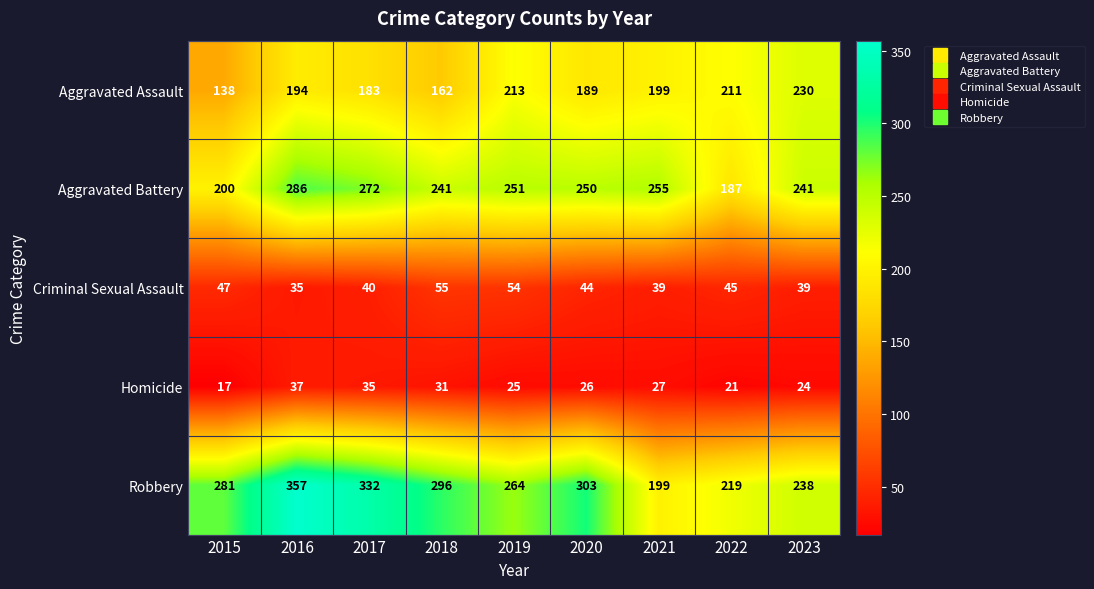

What is the sum of the Homicide values at 2017 and 2020?

61